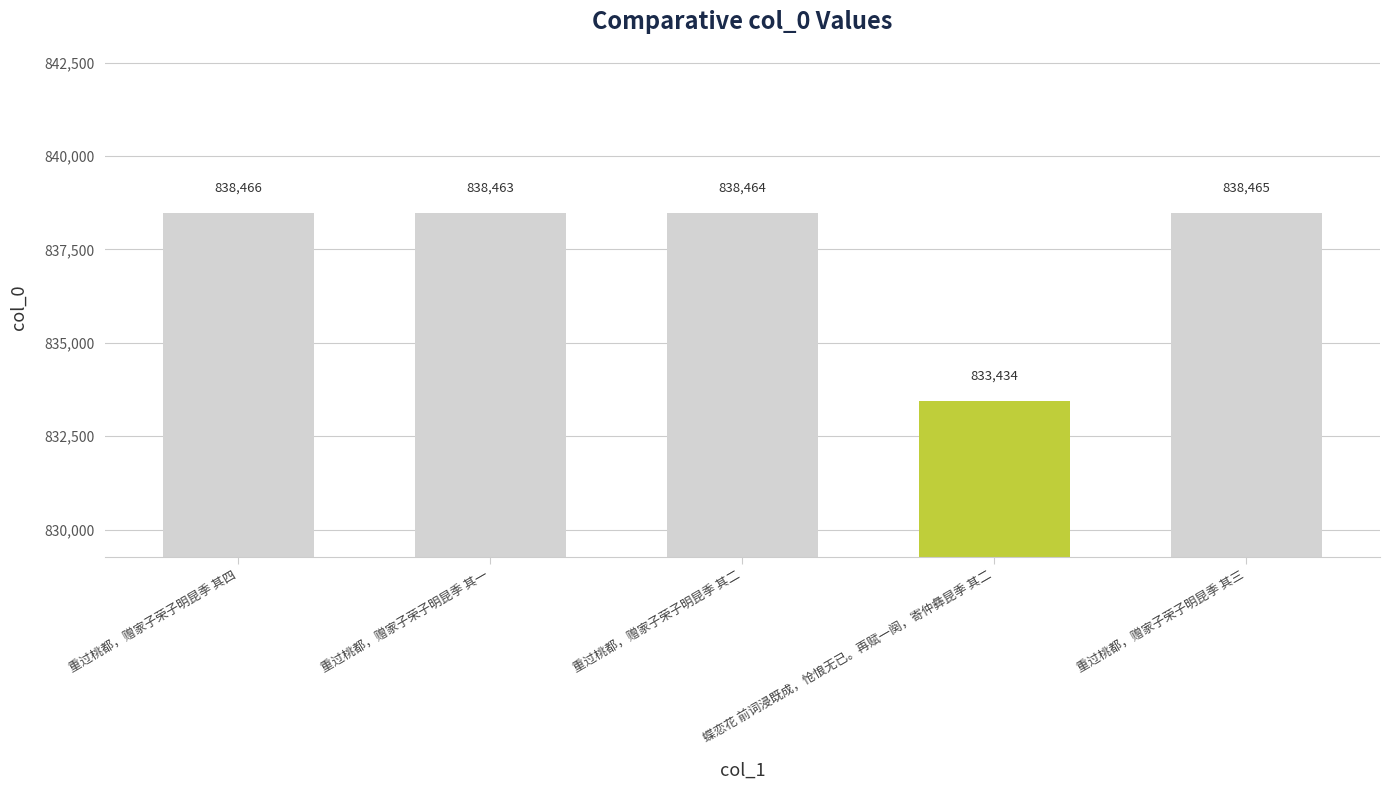

True or false: the data shows 838464 at 重过桃都，赠家子荣子明昆季 其二.

True